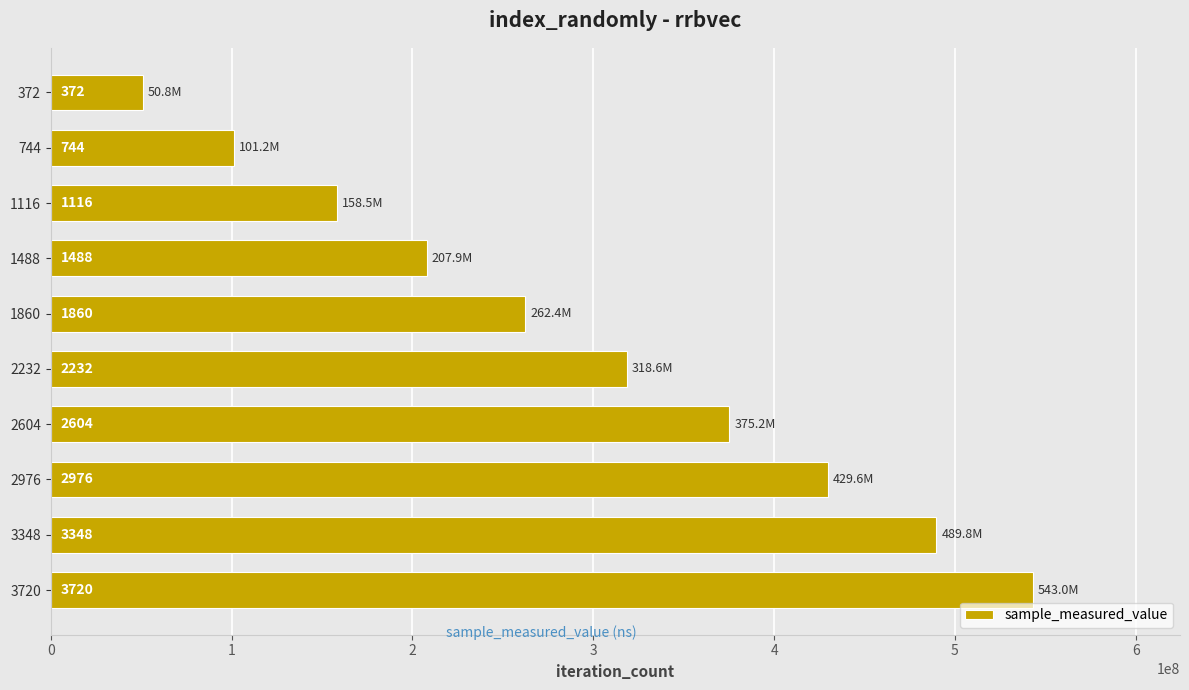

Does the chart contain any negative values?

No